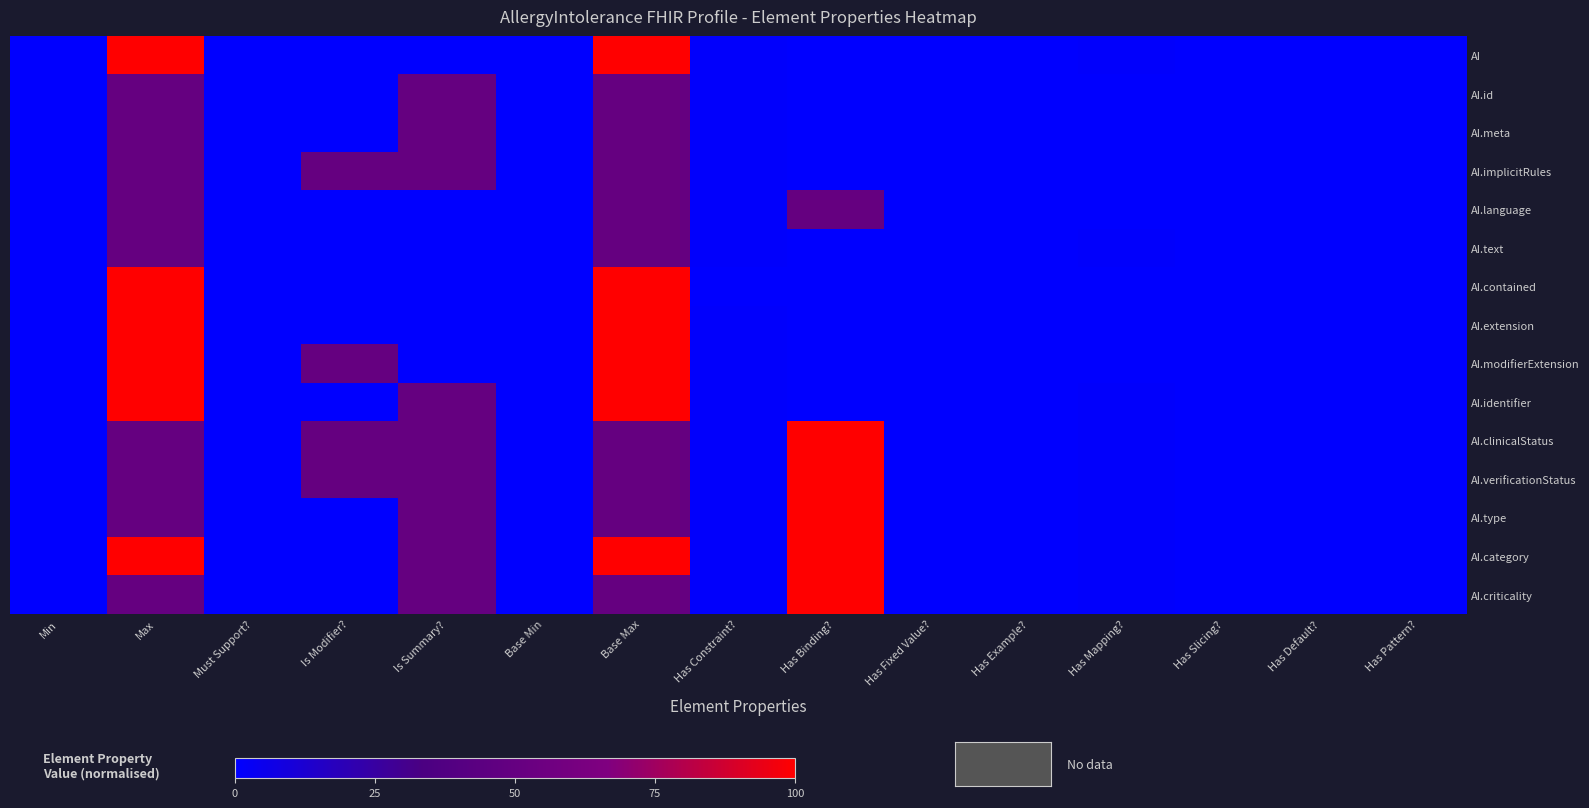

What is the spread (max minus min) of values at Base Max?

50